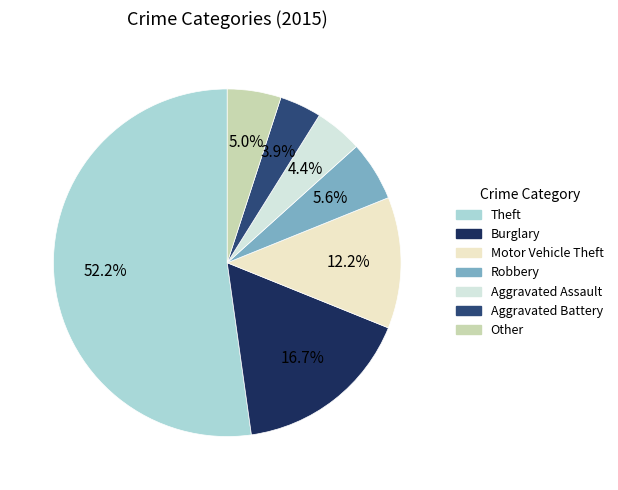

Count the number of slices in the pie.

7